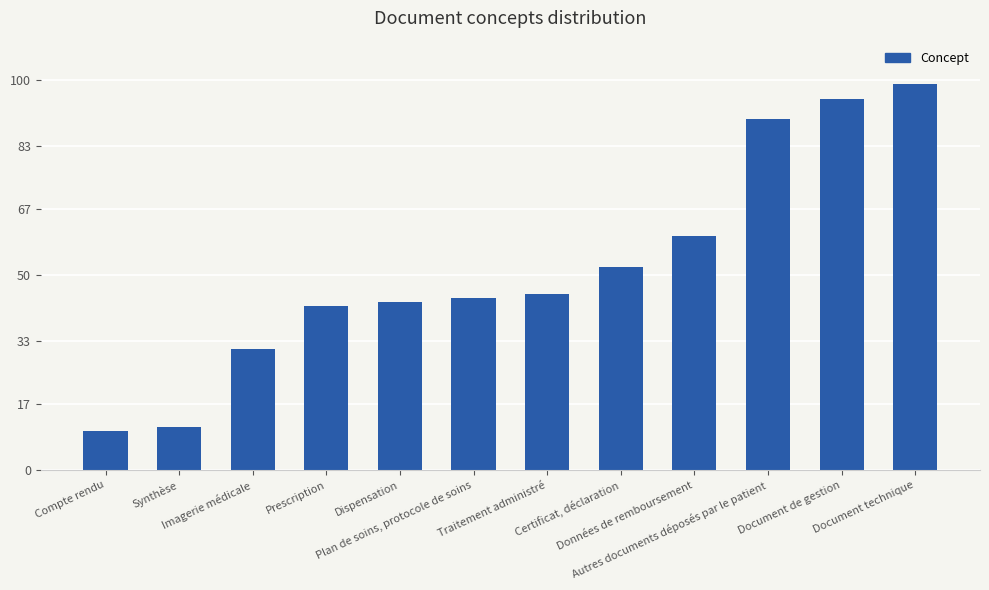

Approximately how many times larger is the value at Synthèse compared to Document technique?

0.1